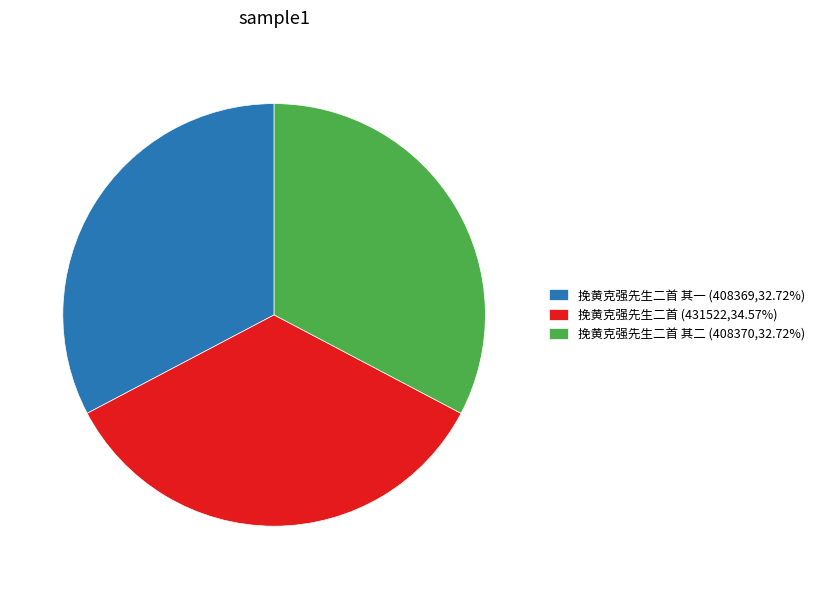

Approximately how many times larger is the value at 挽黄克强先生二首 其二 (408370,32.72%) compared to 挽黄克强先生二首 (431522,34.57%)?

0.9